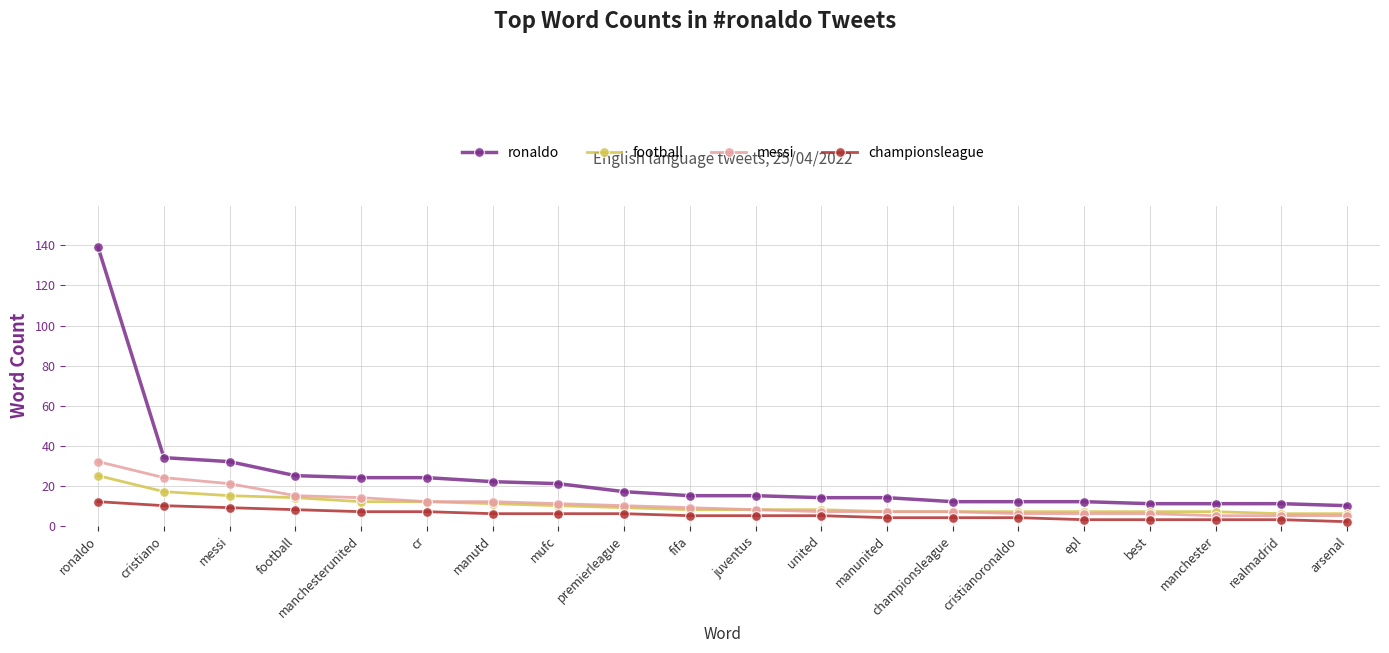

True or false: ronaldo has a value of 24 at manchesterunited.

True